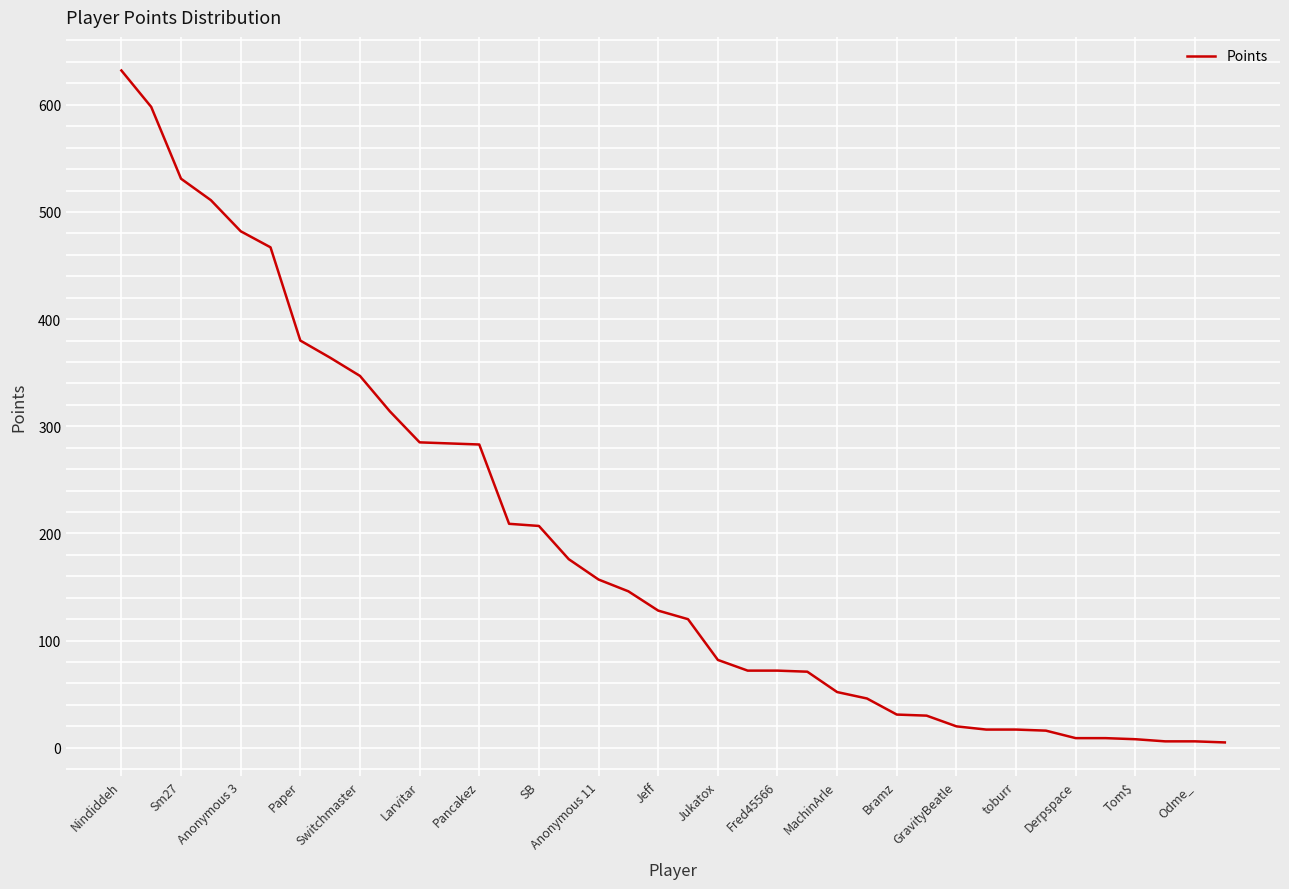

What is the difference between the maximum and minimum values?

627